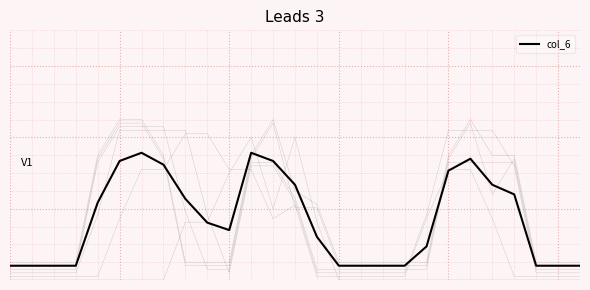

The value at 12 is 2.1. True or false?

False